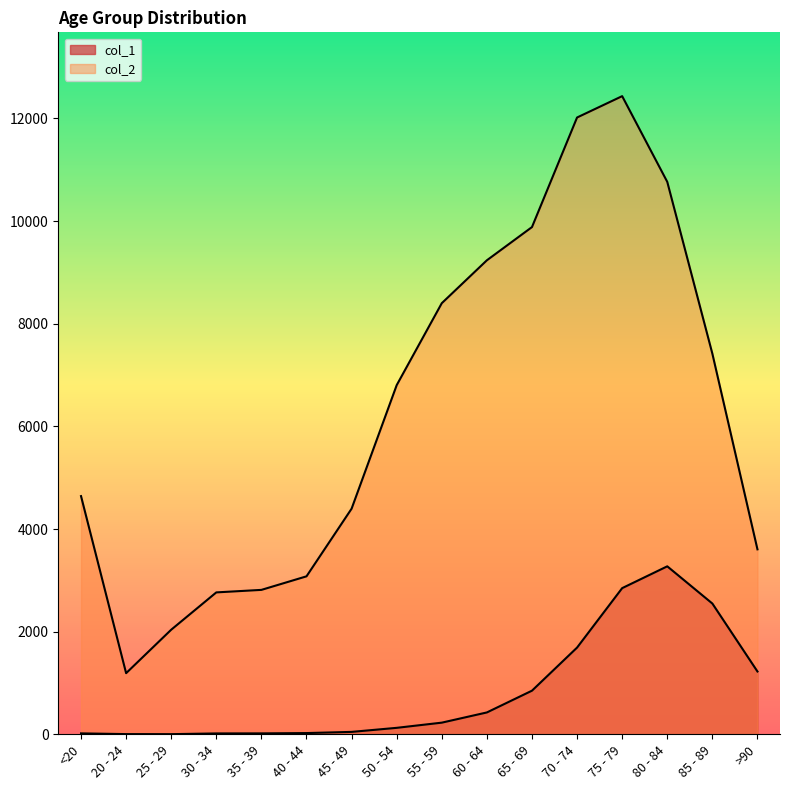

True or false: col_2 has a value of 9883 at 65 - 69.

True